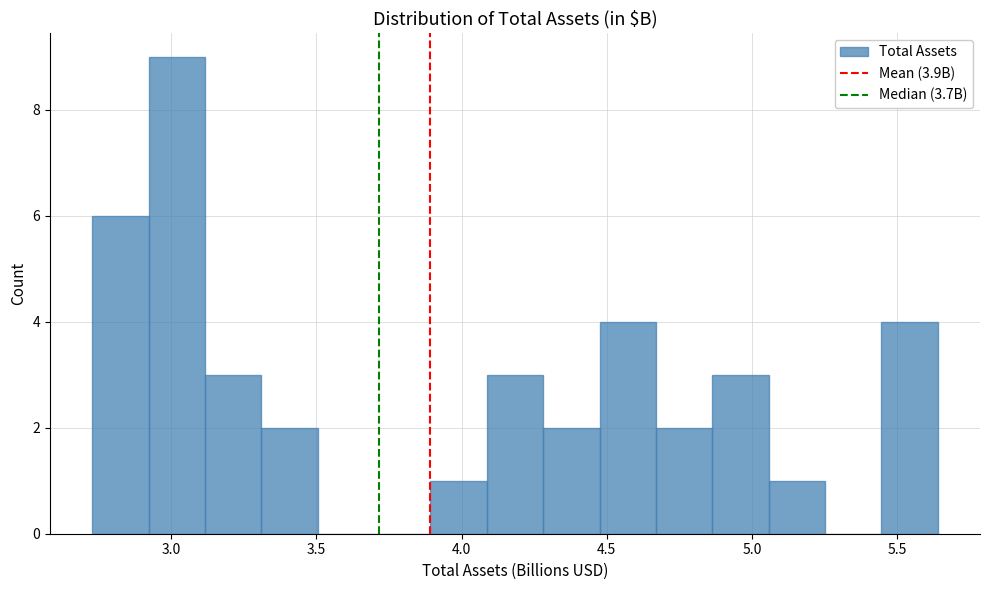

Around what value on the x-axis is the tallest bar? Give the approximate position of its centre, as read against the axis.

3.00